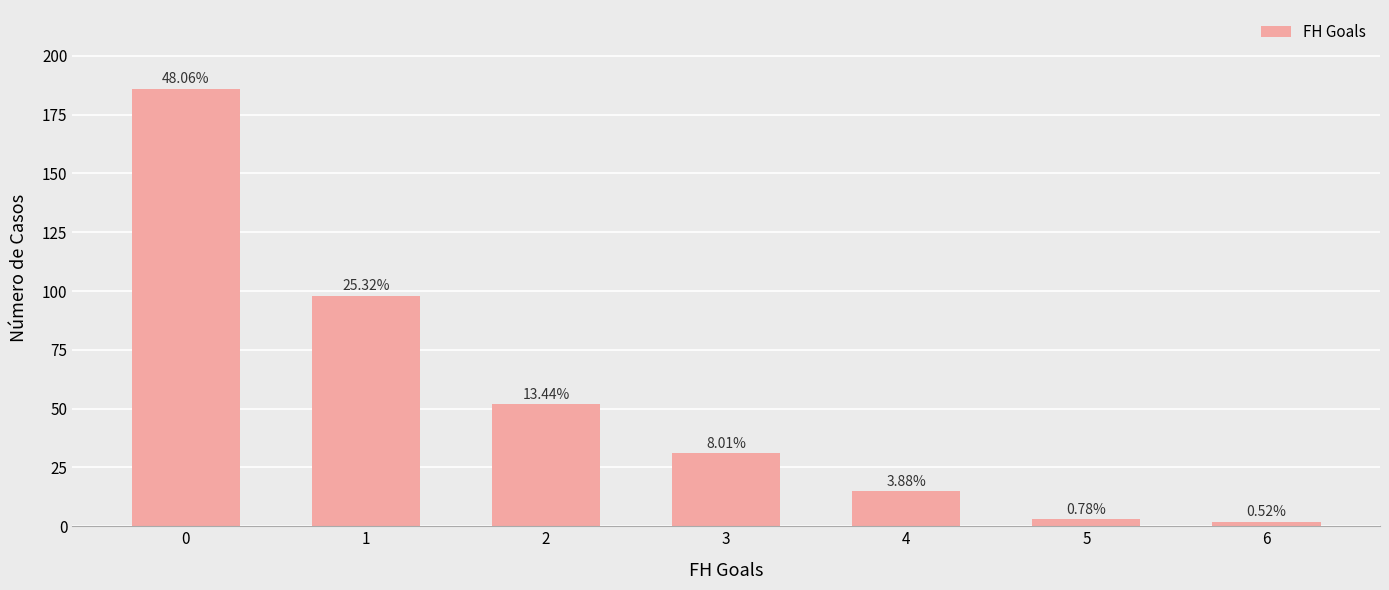

List the labels in order of value, smallest first.

6, 5, 4, 3, 2, 1, 0